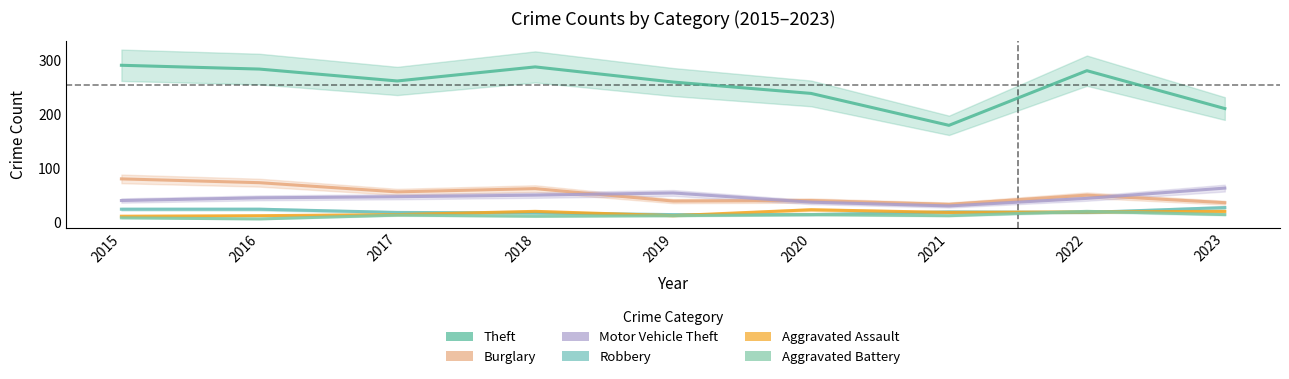

Which series changed the most between 2017 and 2018?

Theft